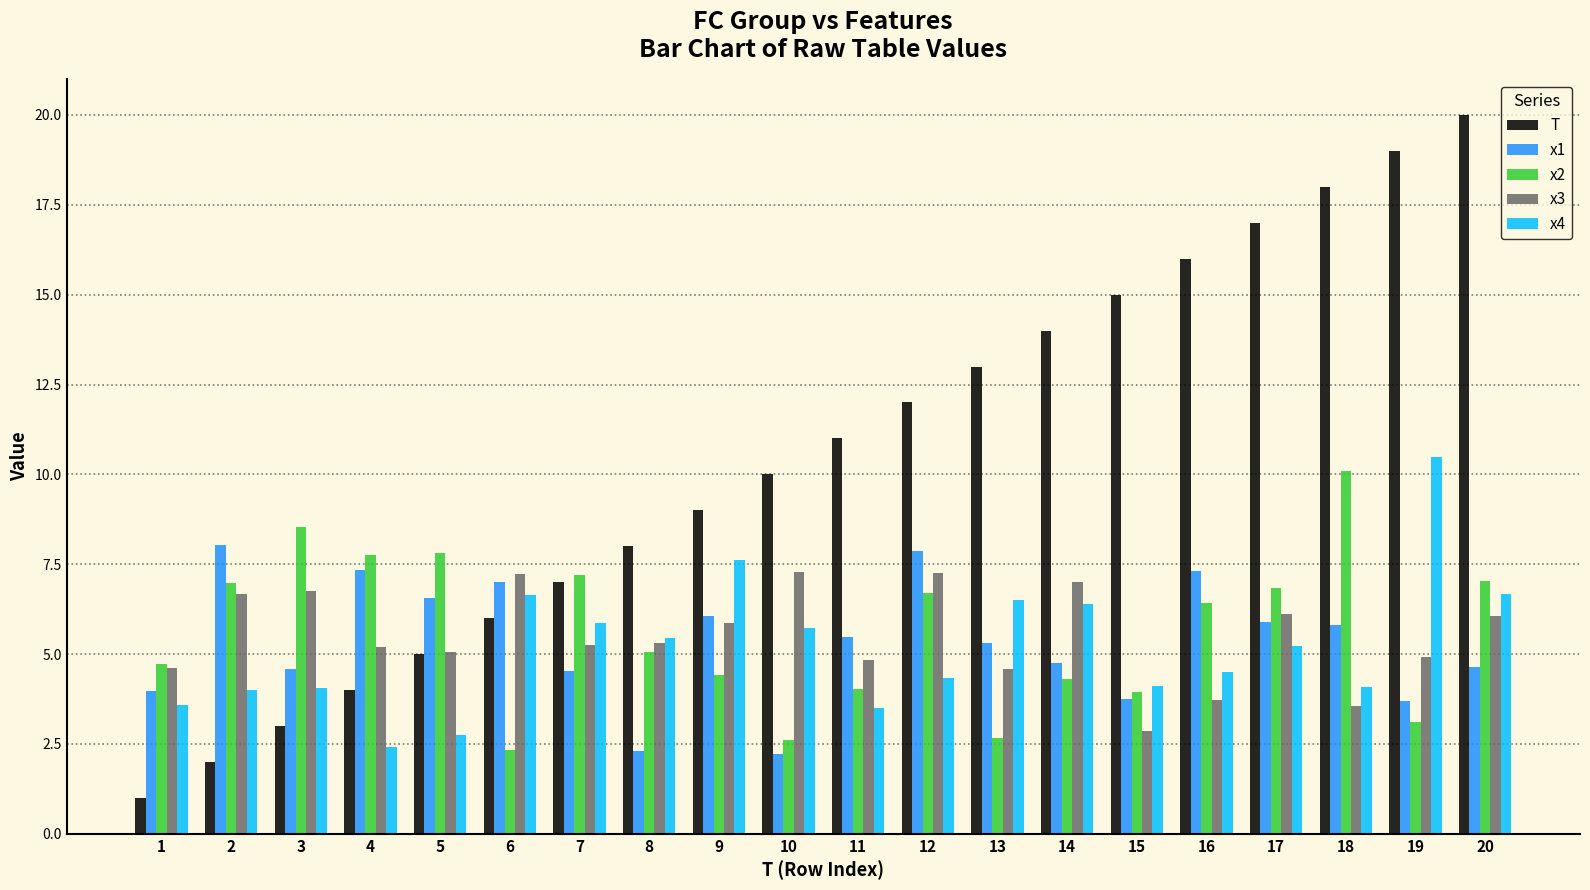

What is the average value of the x2 series?

5.6